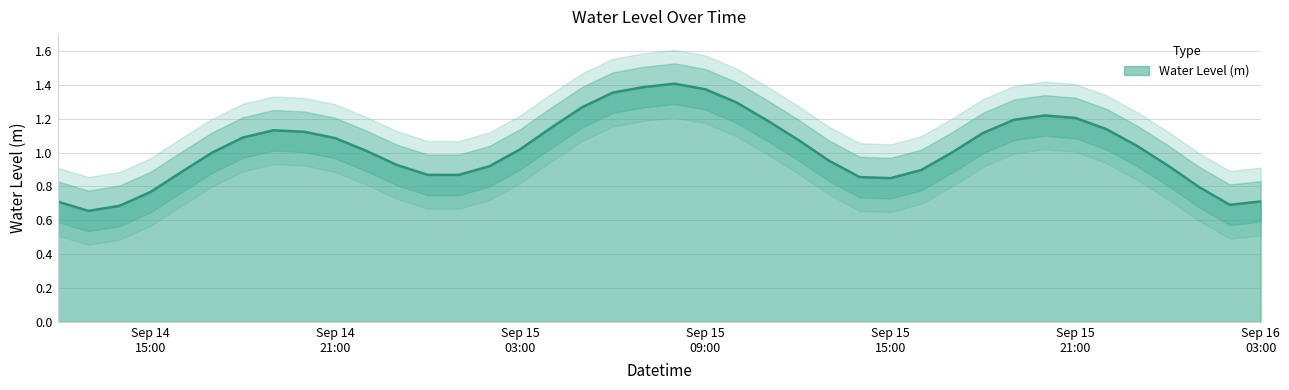

Reading left to right, transcribe all the data shown in this chart.

0.7	0.7	0.7	0.8	0.9	1.0	1.1	1.1	1.1	1.1	1.0	0.9	0.9	0.9	0.9	1.0	1.1	1.3	1.4	1.4	1.4	1.4	1.3	1.2	1.1	1.0	0.9	0.8	0.9	1.0	1.1	1.2	1.2	1.2	1.1	1.0	0.9	0.8	0.7	0.7